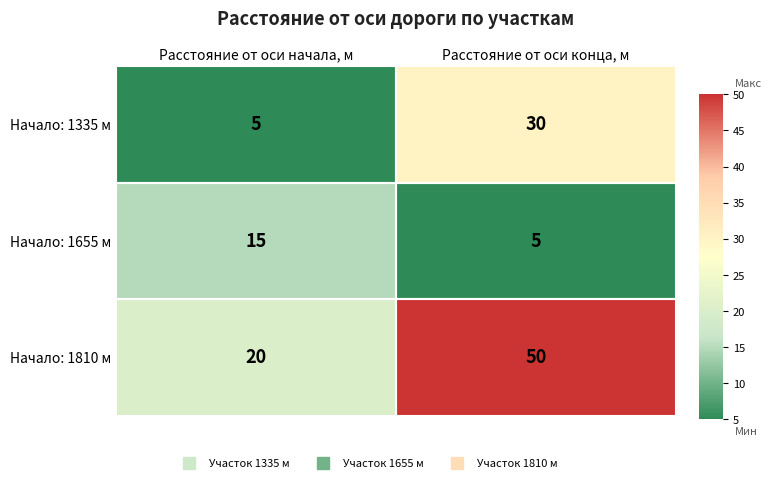

What is the difference between the Начало: 1810 м values at Расстояние от оси начала, м and Расстояние от оси конца, м?

30